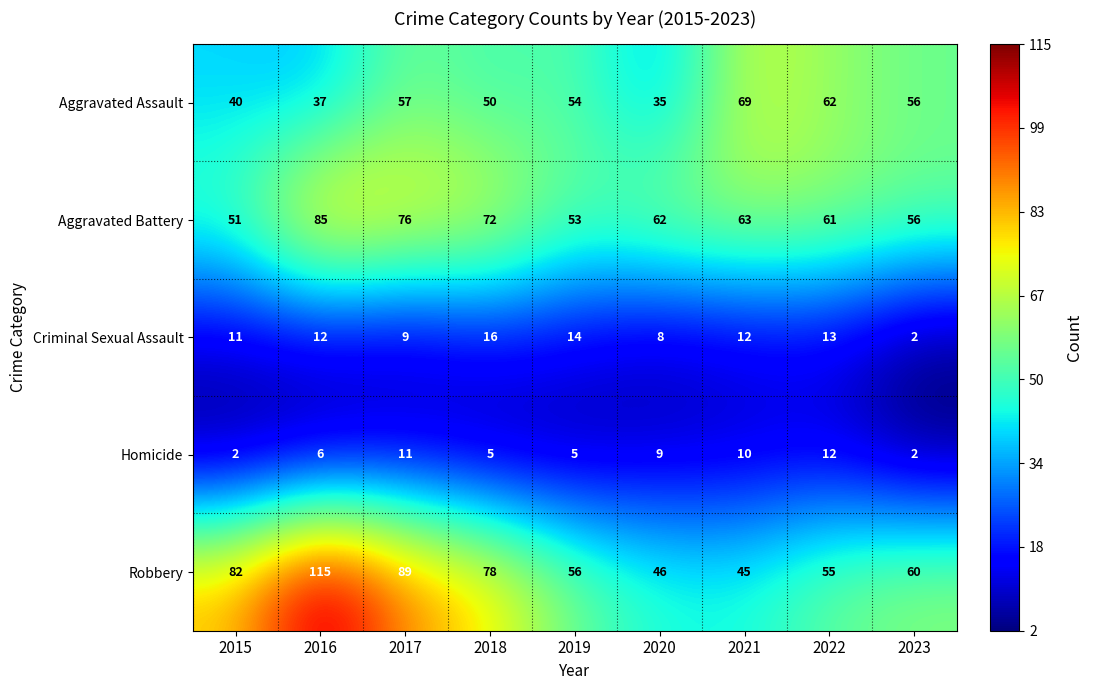

Which series has the largest total across all categories?

Robbery